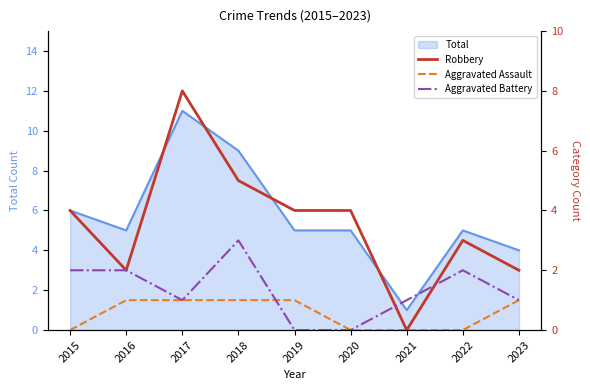

How many categories are shown in the chart?

9